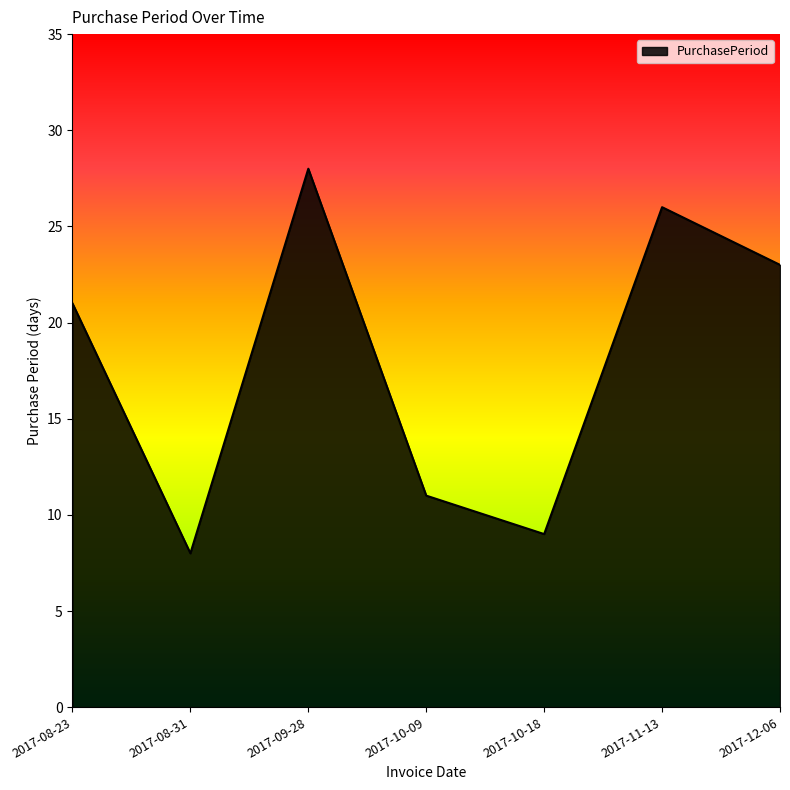

What is the difference between the maximum and minimum values?

20